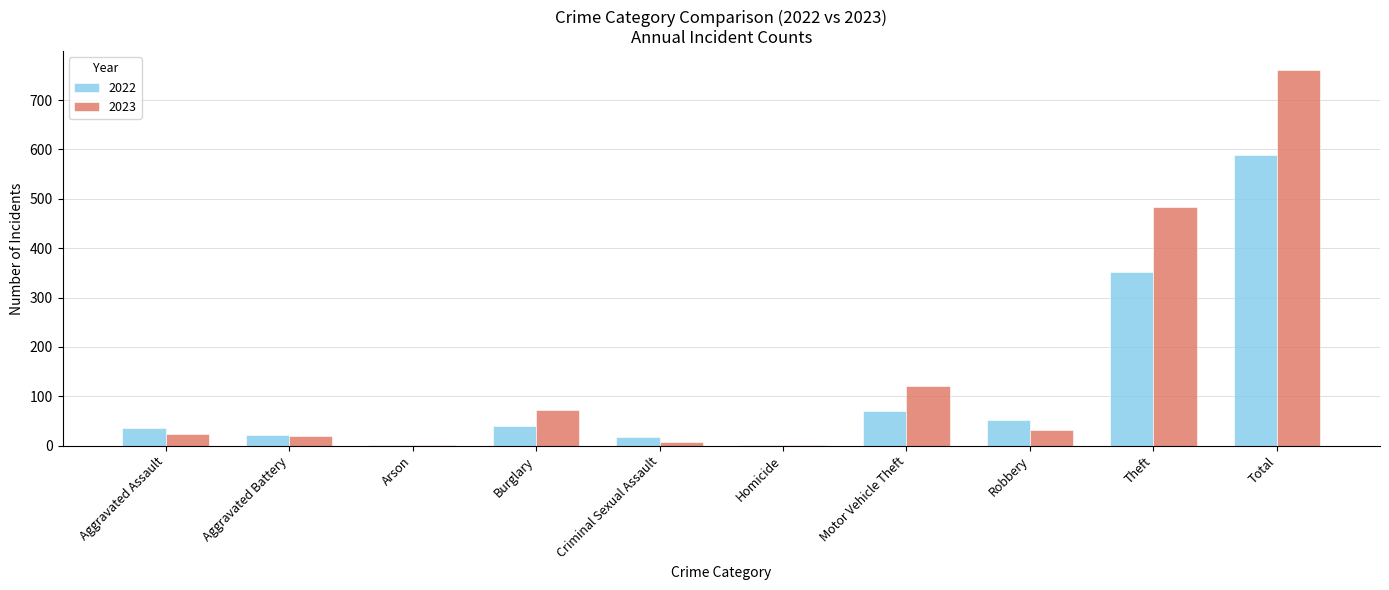

What is the sum of all 2023 values?

1522